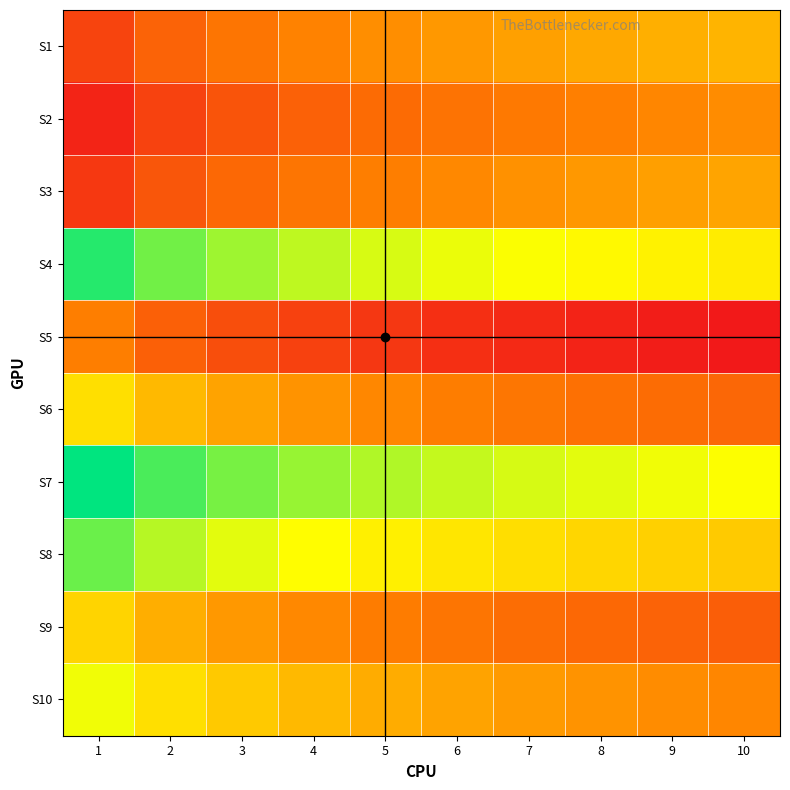

Rank the series at 3 from lowest to highest value.

S5, S2, S3, S1, S9, S6, S10, S8, S4, S7